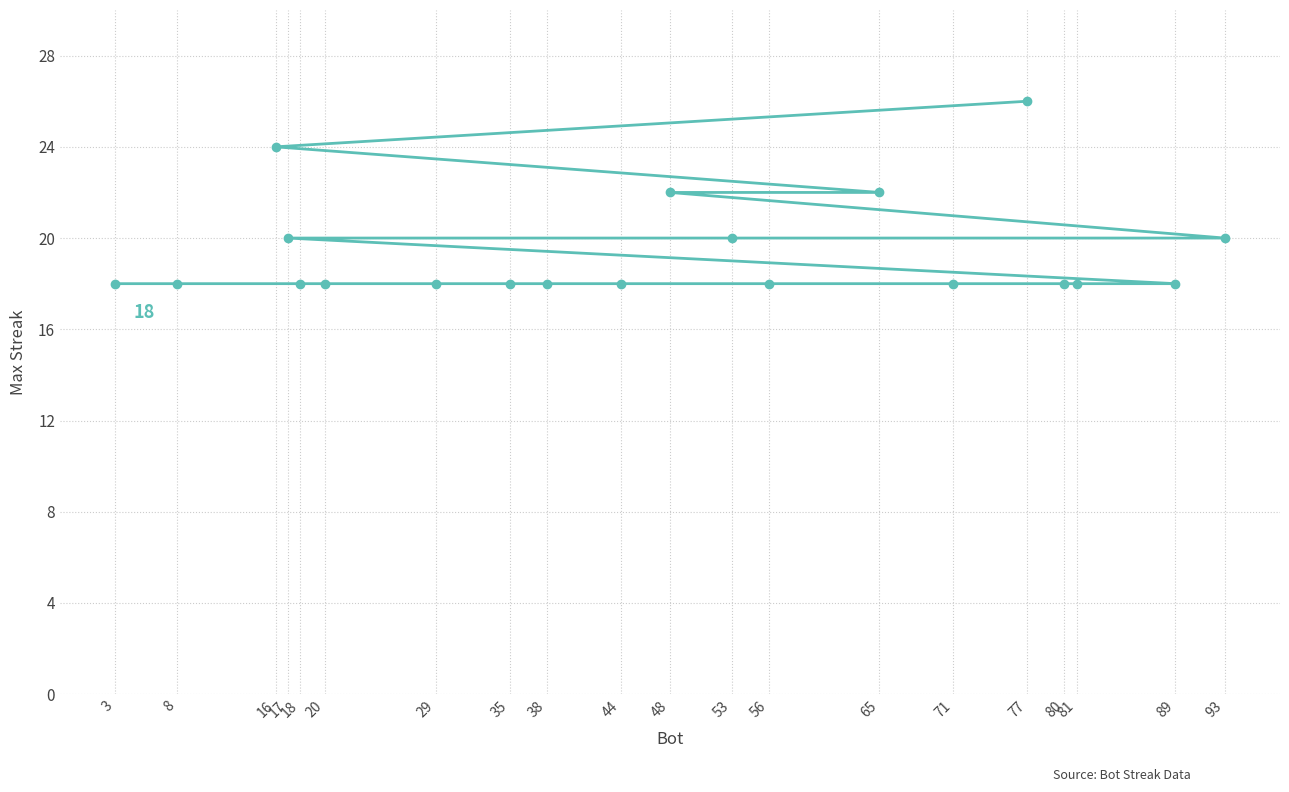

Where is the data nearest to the value 22?

65